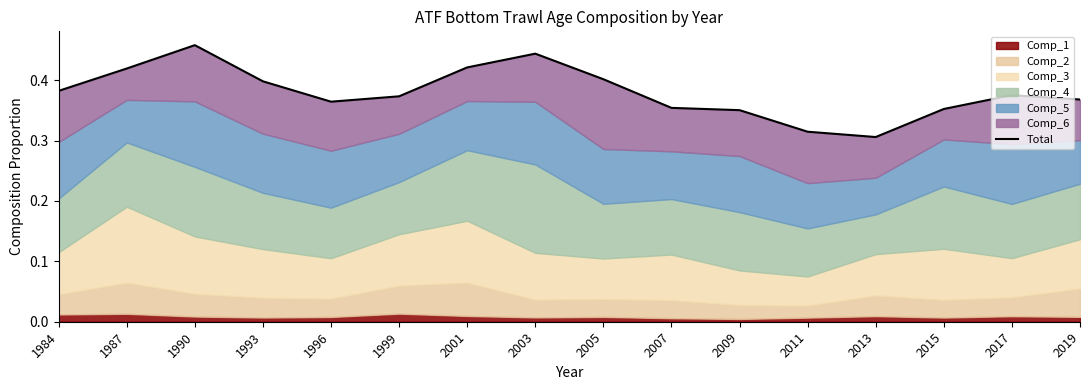

The value at 2003 is 0.4. True or false?

True